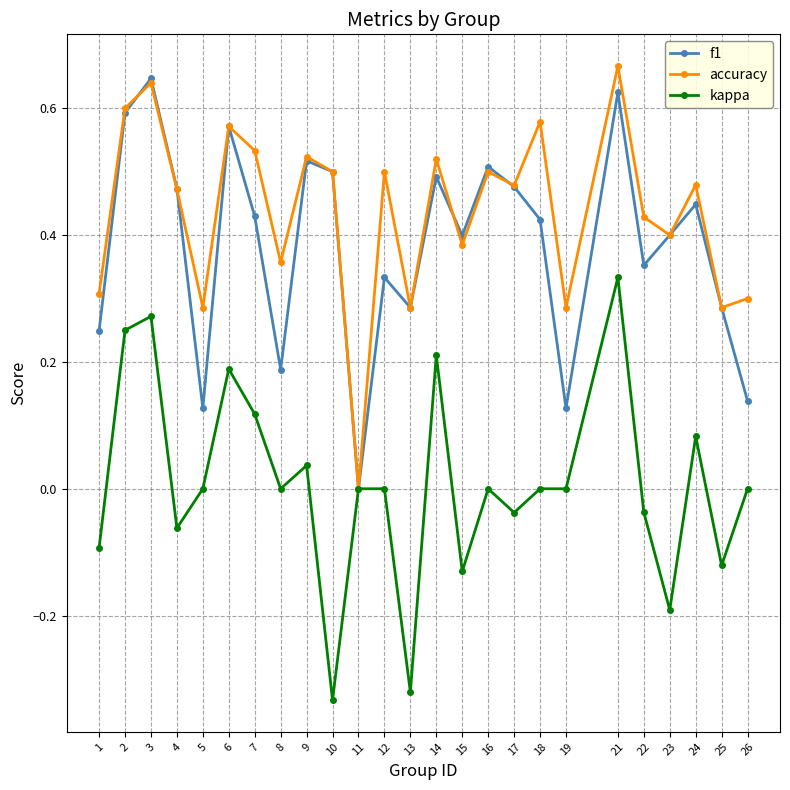

Between 11 and 19, which series saw the biggest shift?

accuracy